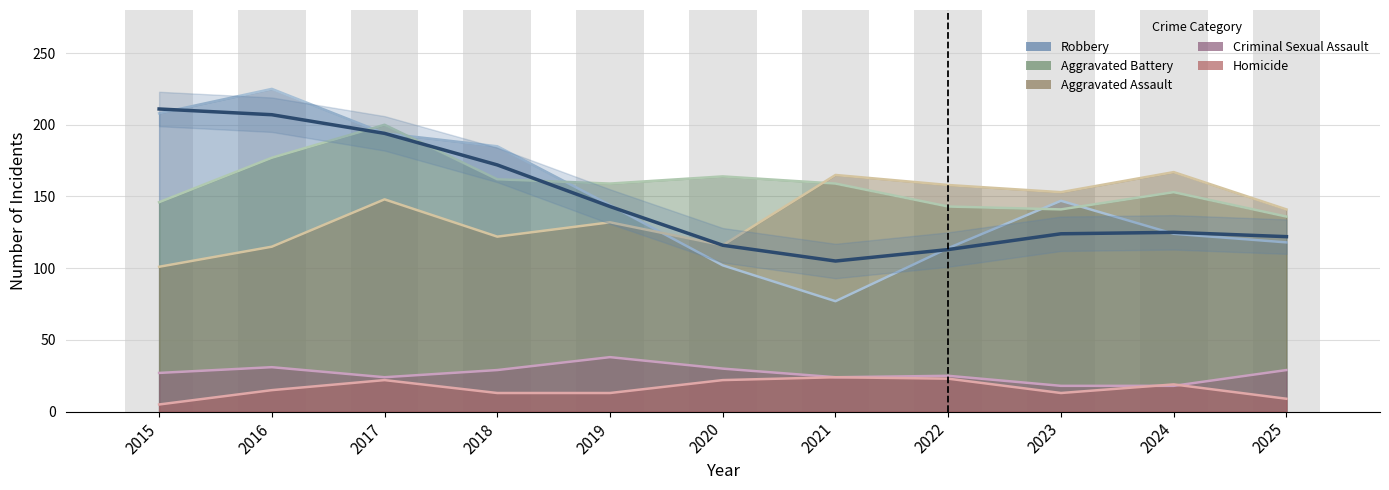

What value does the Aggravated Assault series have at 2018, to the nearest 10?

120